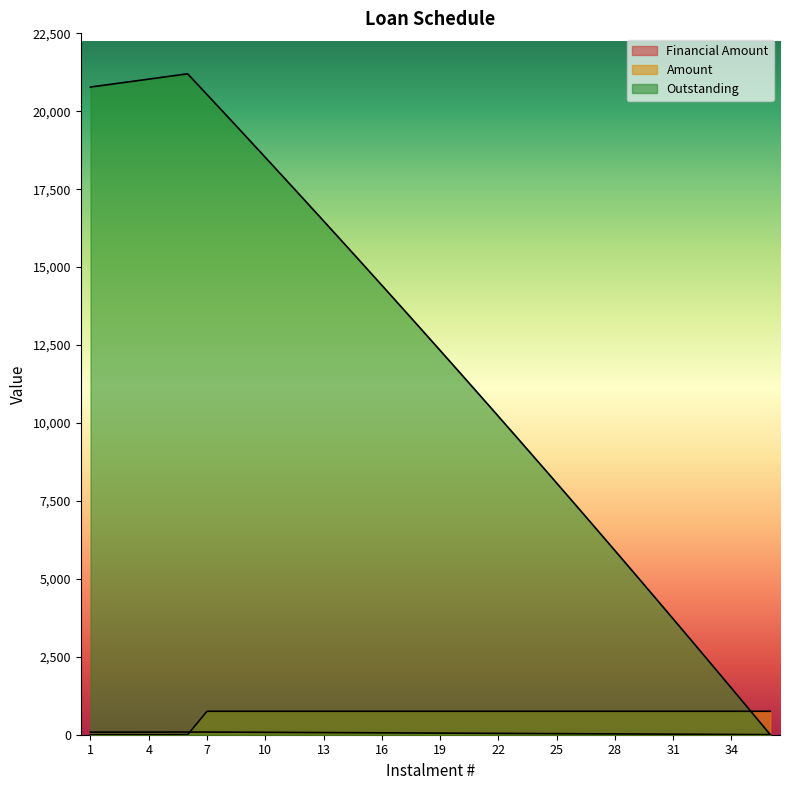

What are all the series names shown in the legend?

Financial Amount, Amount, Outstanding